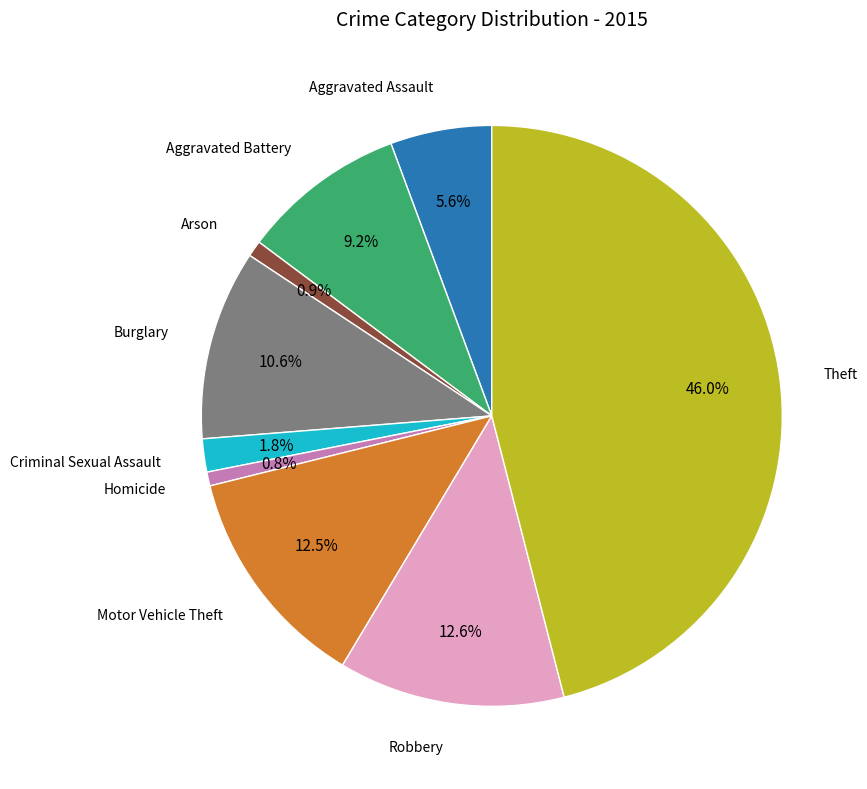

Is there any slice that represents more than half of the pie?

No